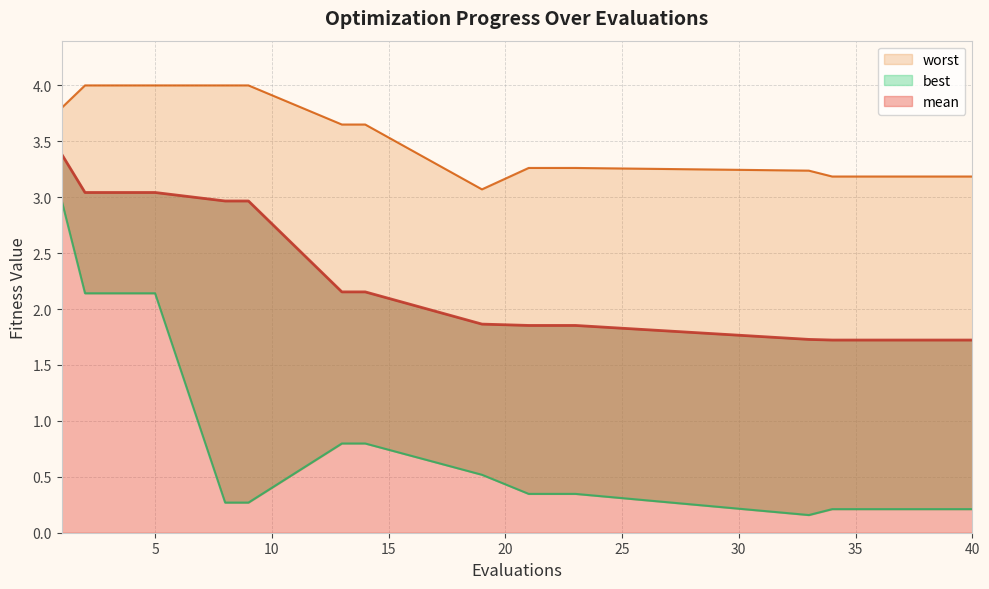

What is the total value across all series at 36?

5.1